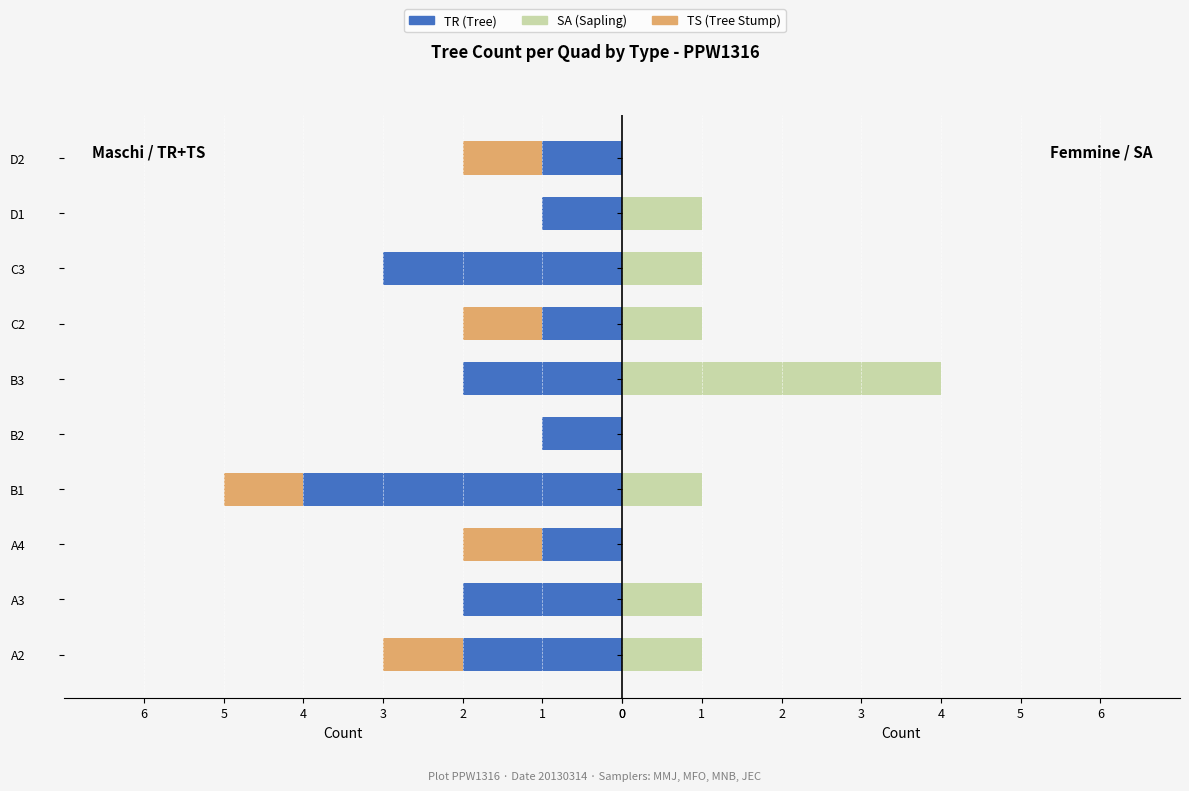

Reading right to left, list all the values displayed in this chart.

TR: -1	-1	-3	-1	-2	-1	-4	-1	-2	-2
TS: -1	0	0	-1	0	0	-1	-1	0	-1
SA: 0	1	1	1	4	0	1	0	1	1